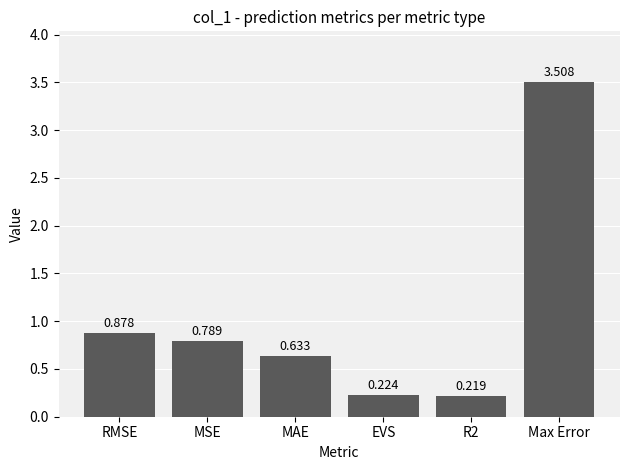

Where is the data nearest to the value 1?

RMSE